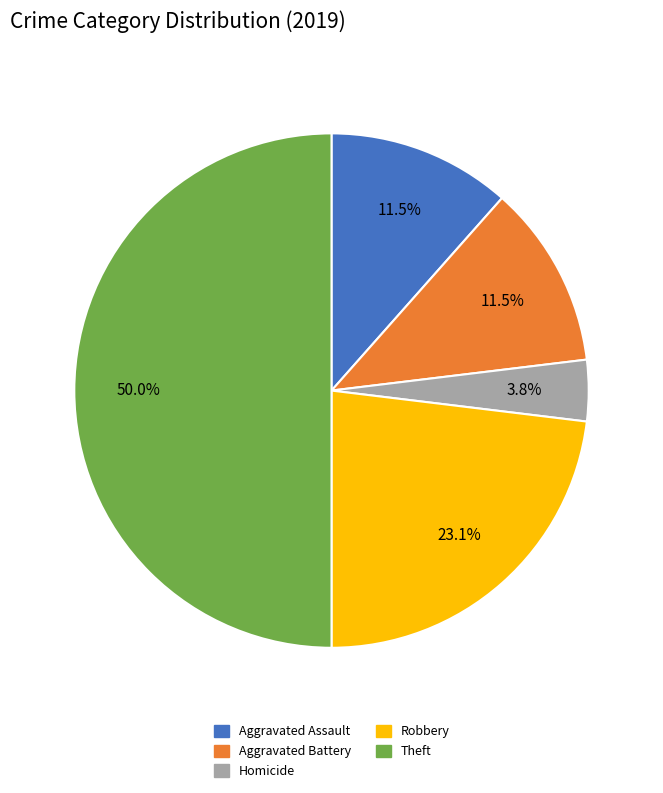

Does Aggravated Assault account for over 50% of the chart?

No